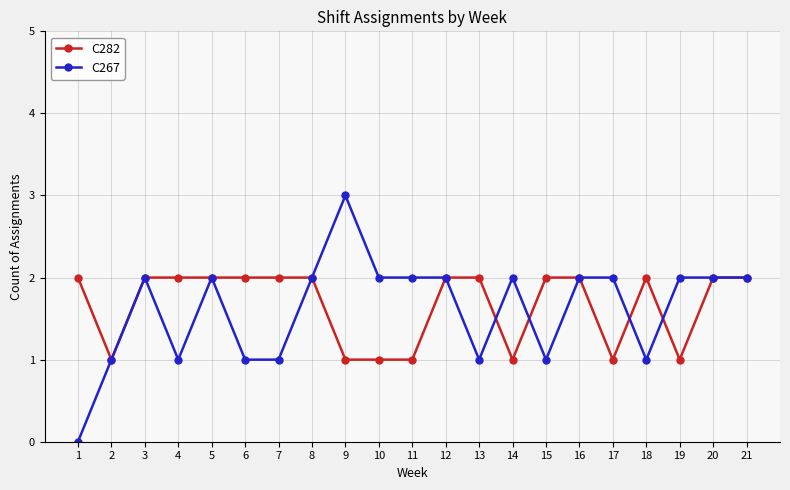

Rank the series at 6 from highest to lowest value.

C282, C267